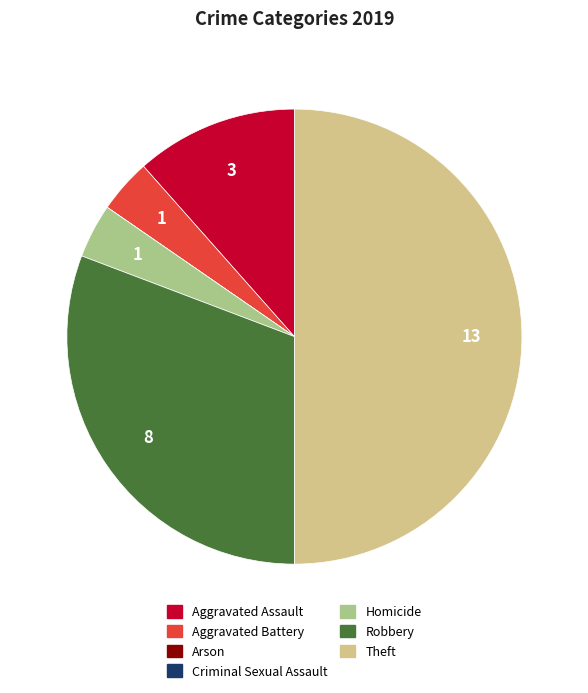

Does Homicide account for over 50% of the chart?

No